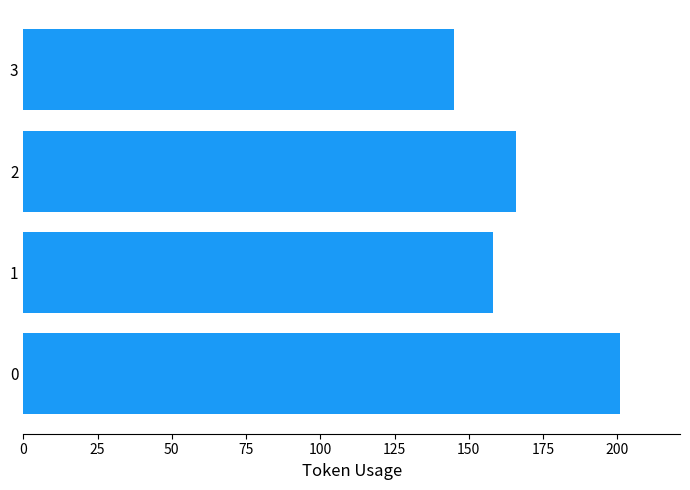

What is the difference between the second highest and minimum values?

21